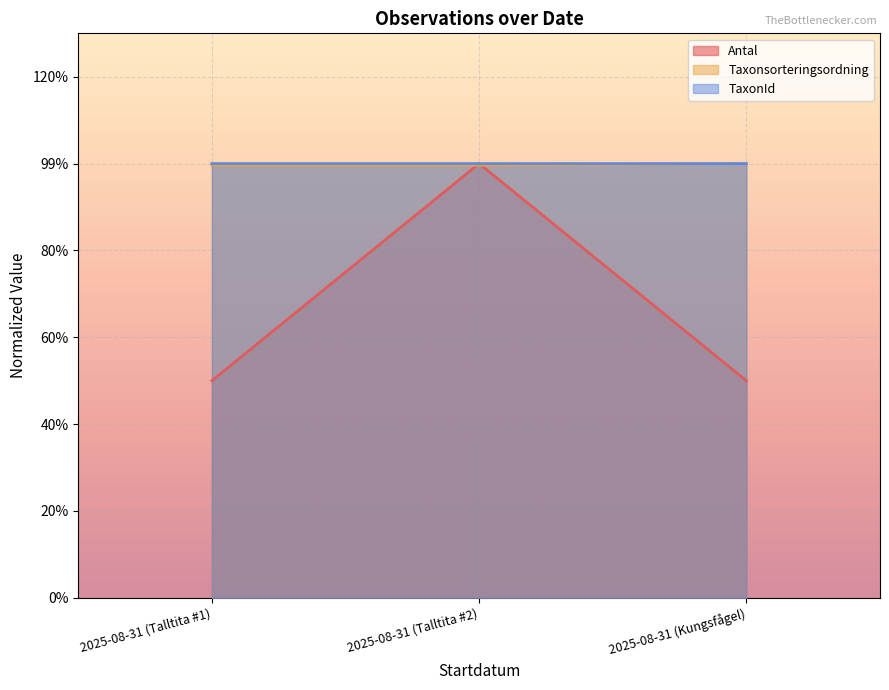

Reading left to right, what are all the values shown in this chart?

Antal: 2025-08-31 (Talltita #1)=0.5	2025-08-31 (Talltita #2)=1.0	2025-08-31 (Kungsfågel)=0.5
Taxonsorteringsordning: 2025-08-31 (Talltita #1)=1.0	2025-08-31 (Talltita #2)=1.0	2025-08-31 (Kungsfågel)=1.0
TaxonId: 2025-08-31 (Talltita #1)=1.0	2025-08-31 (Talltita #2)=1.0	2025-08-31 (Kungsfågel)=1.0